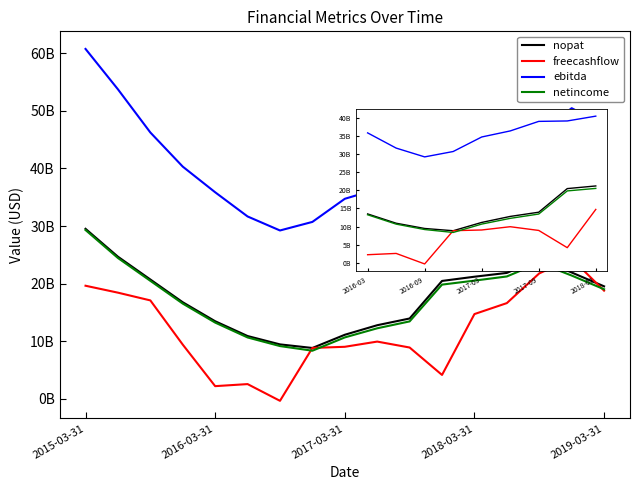

Where is the first local maximum for ebitda?

15